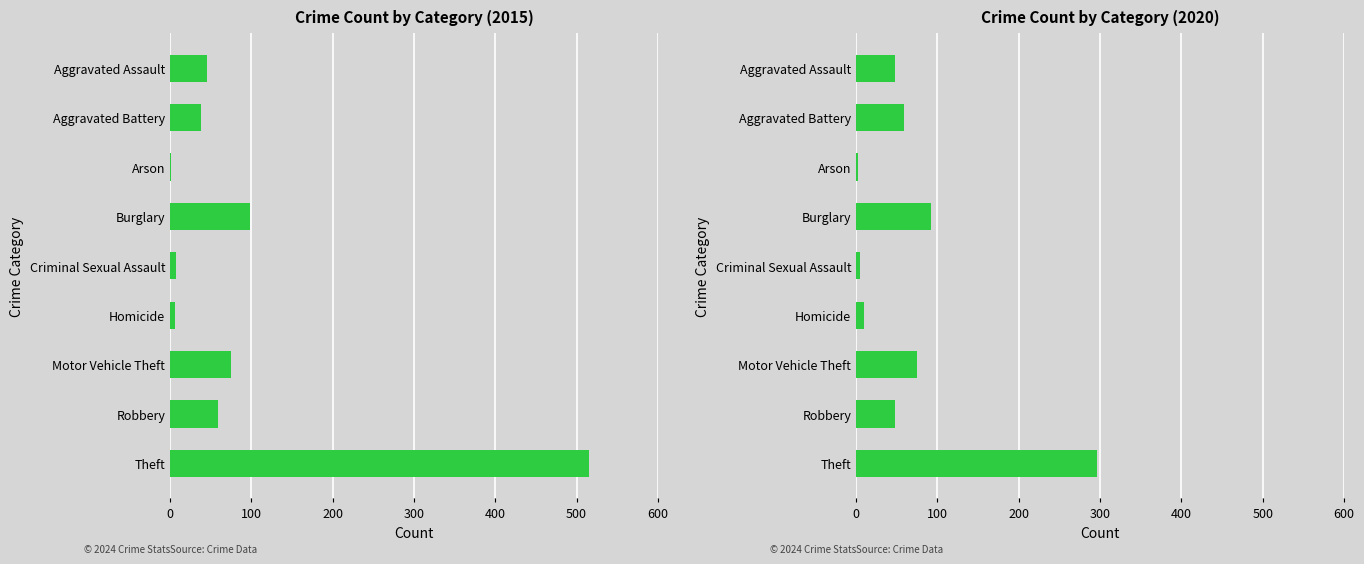

Reading right to left, transcribe all the data shown in this chart.

2015: 515	59	75	6	7	98	1	38	46
2020: 296	48	75	10	5	92	2	59	48